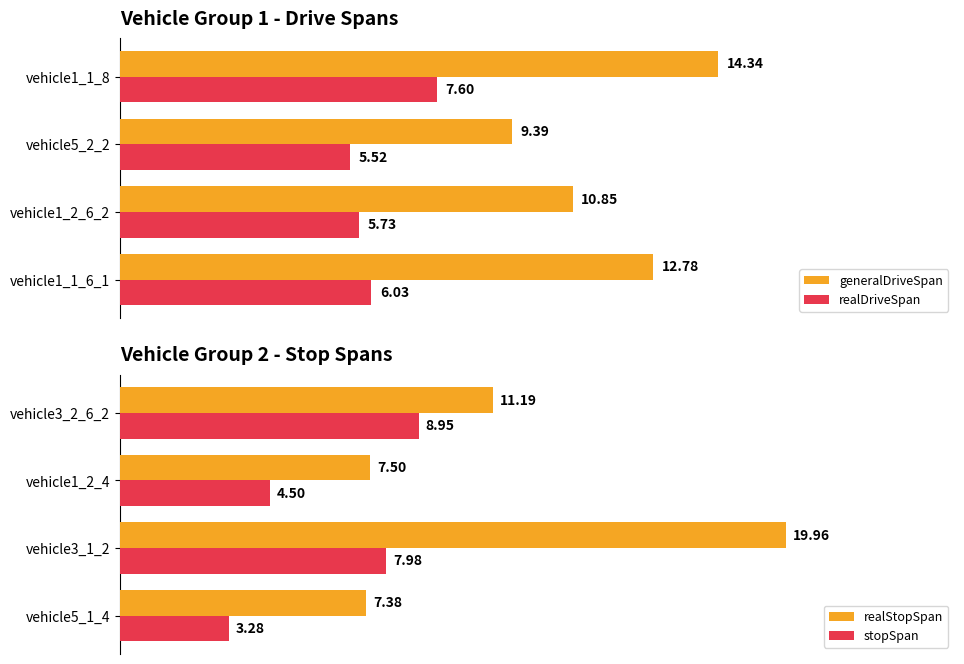

Which category has the highest value in the stopSpan series?

vehicle3_2_6_2